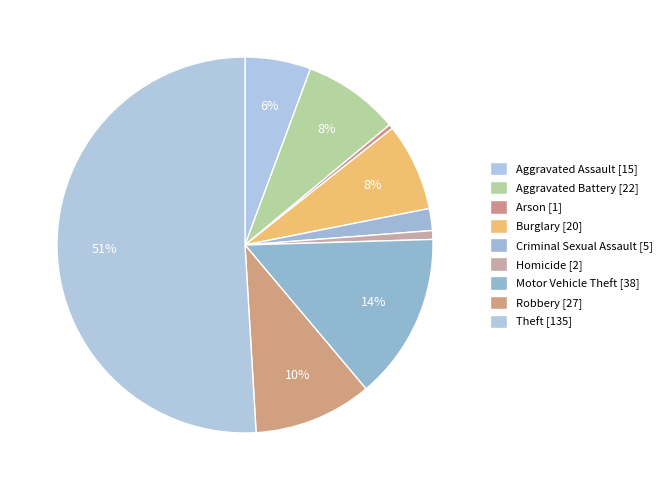

How many slices are in this pie chart?

9